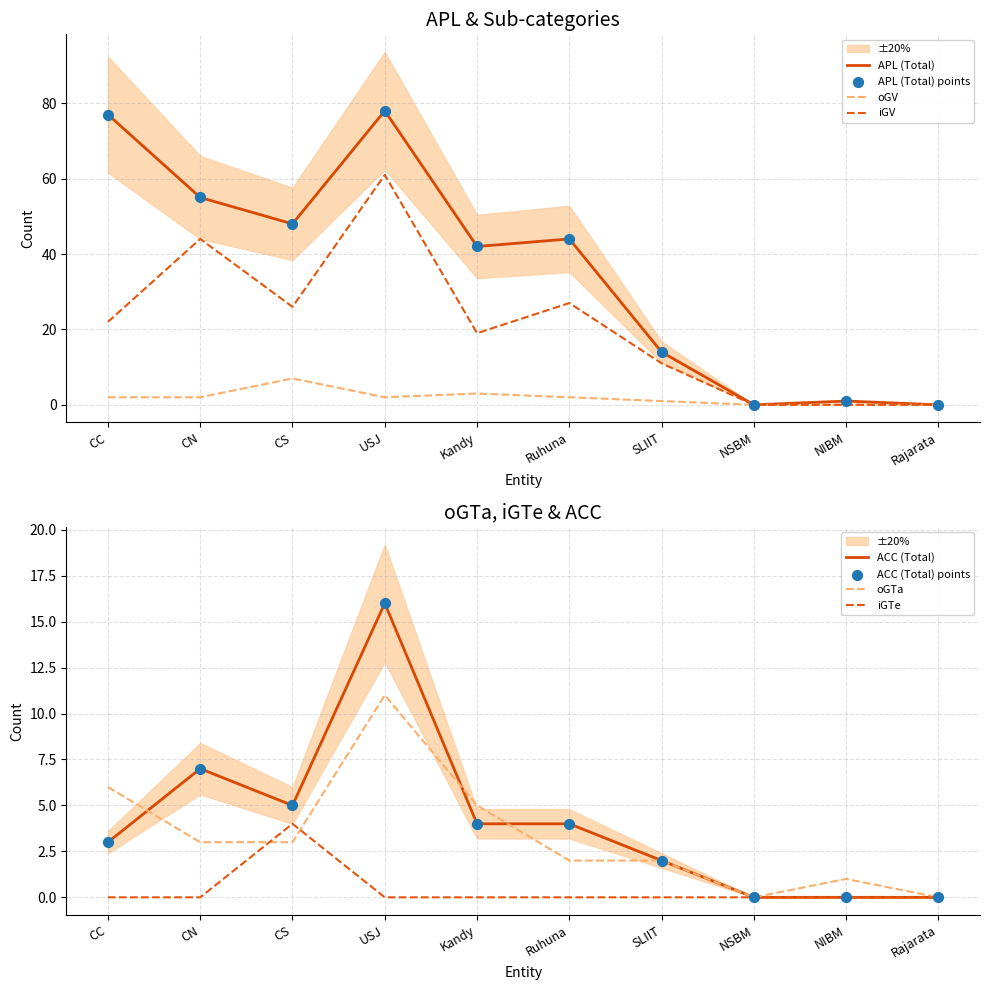

At which category is the sum across all series the highest?

USJ